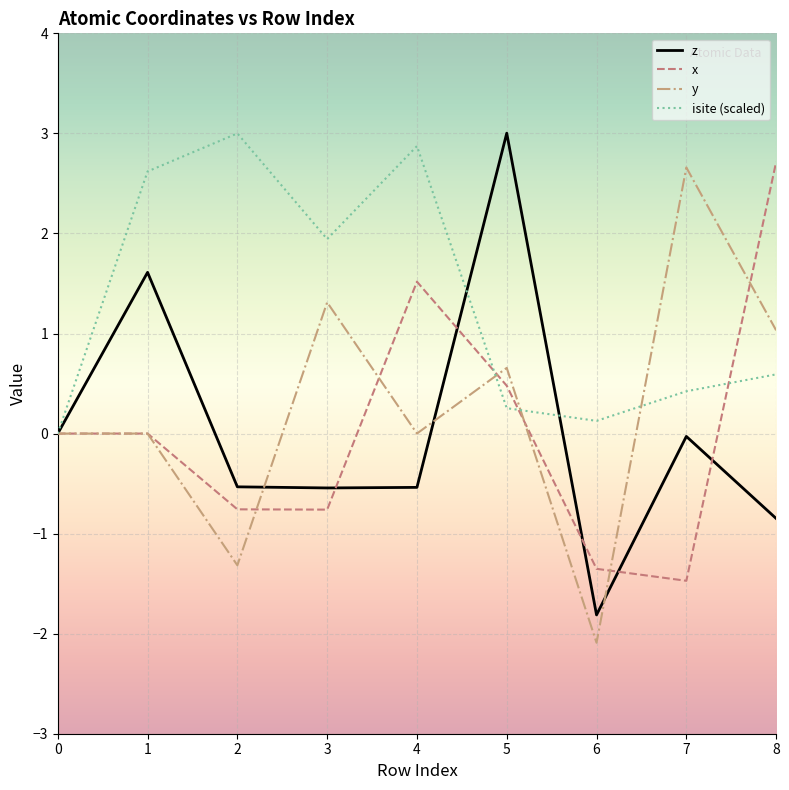

True or false: isite (scaled) and y intersect in this chart.

True